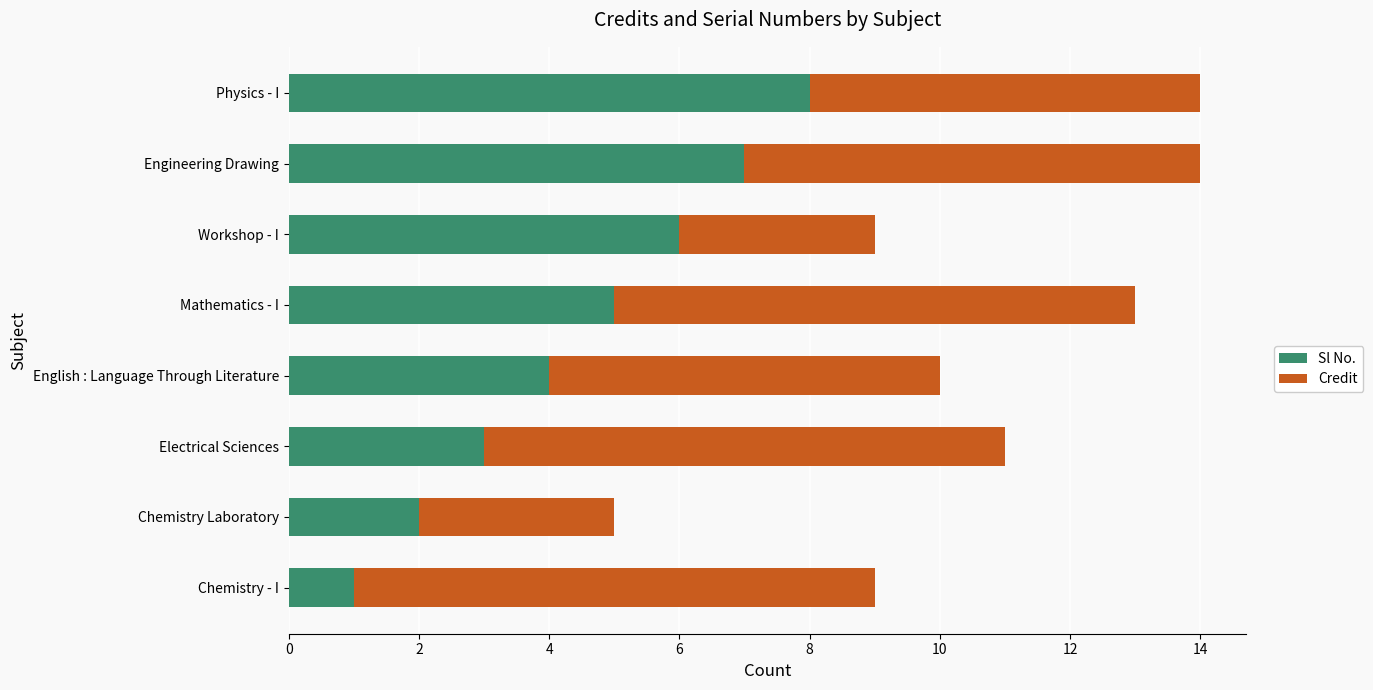

What is the maximum value for Sl No.?

8